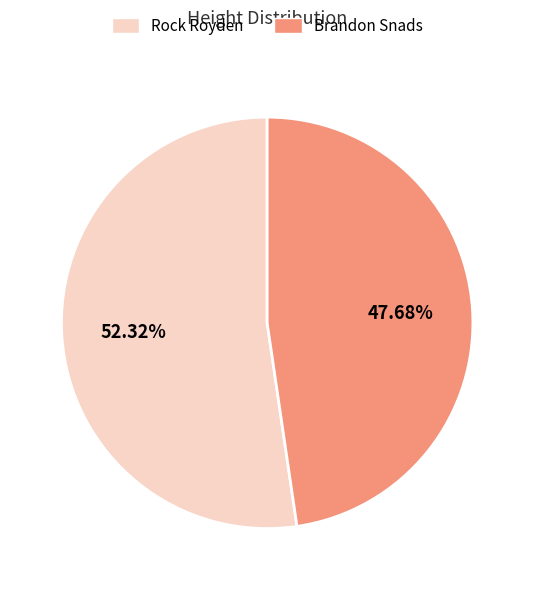

Is it true that Brandon Snads is 59% of the pie?

False